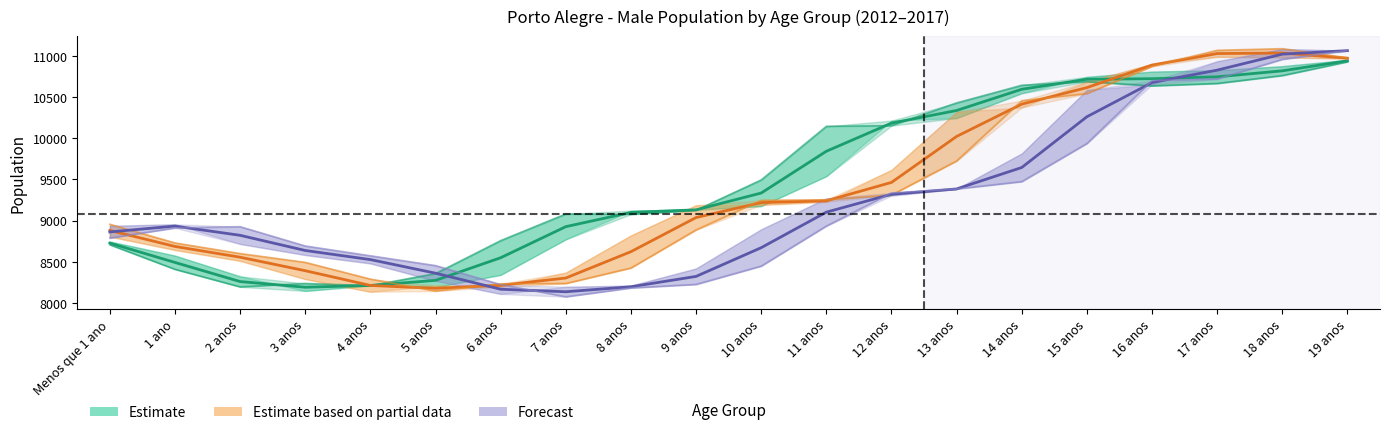

How many lines are shown in the chart?

3